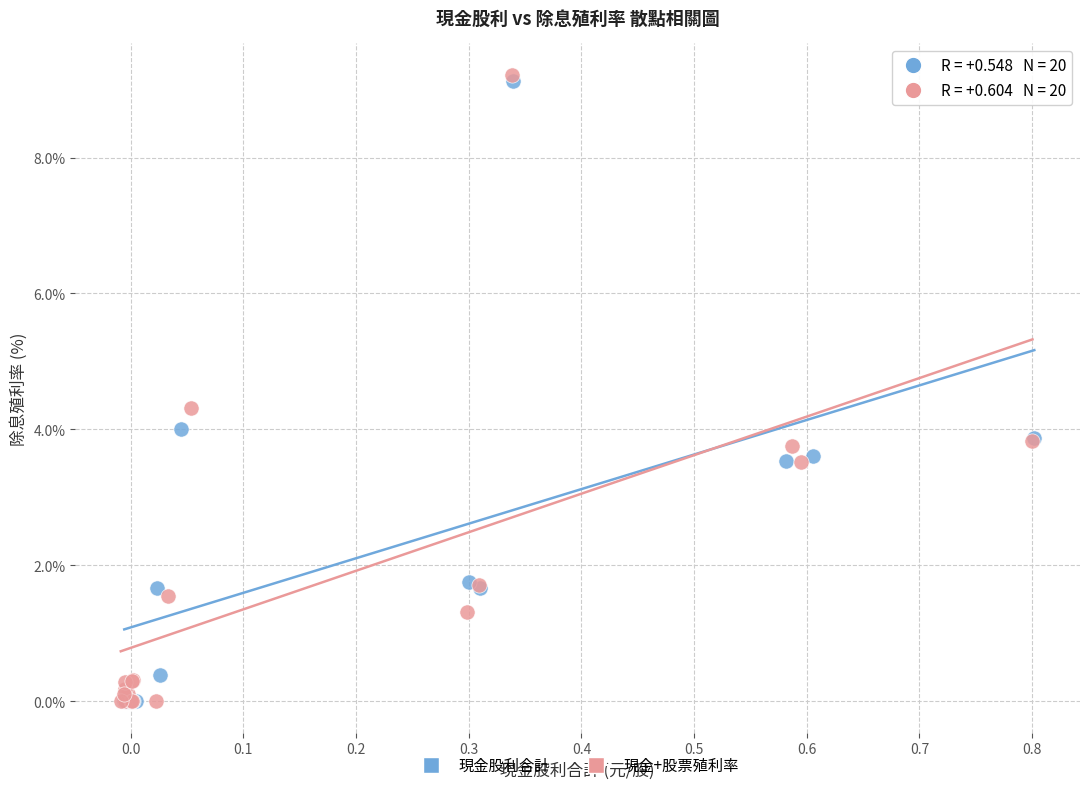

Which series has the widest spread of Y values?

現金+股票殖利率